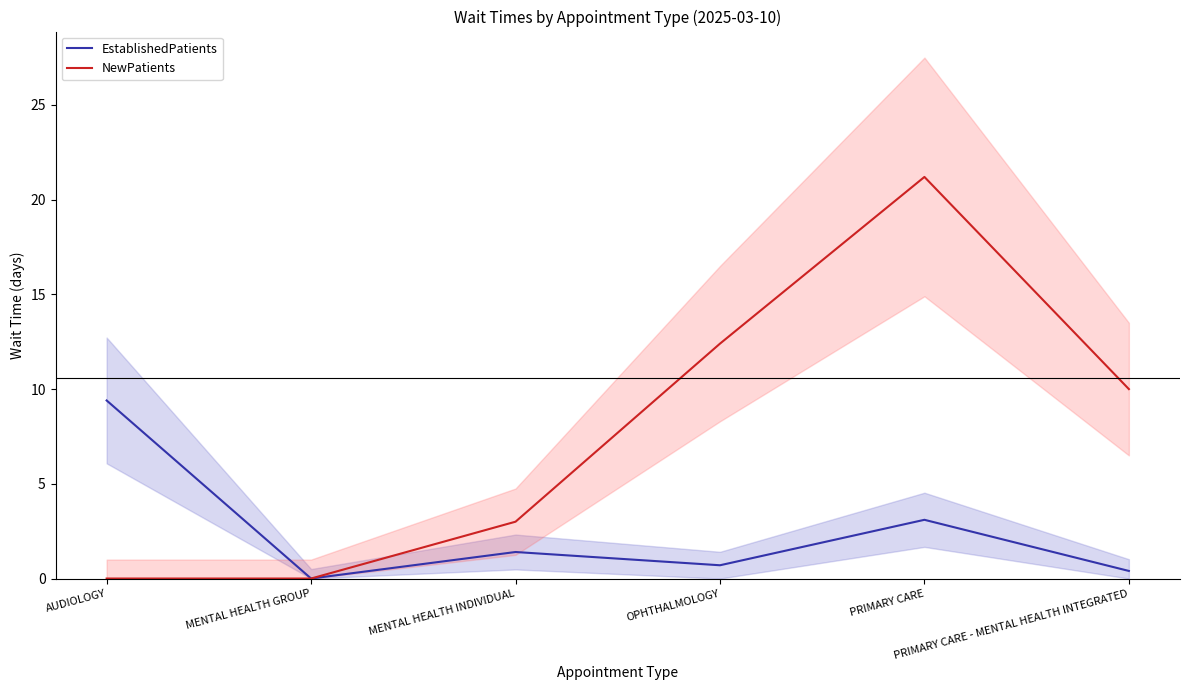

What position from the left is MENTAL HEALTH GROUP?

2